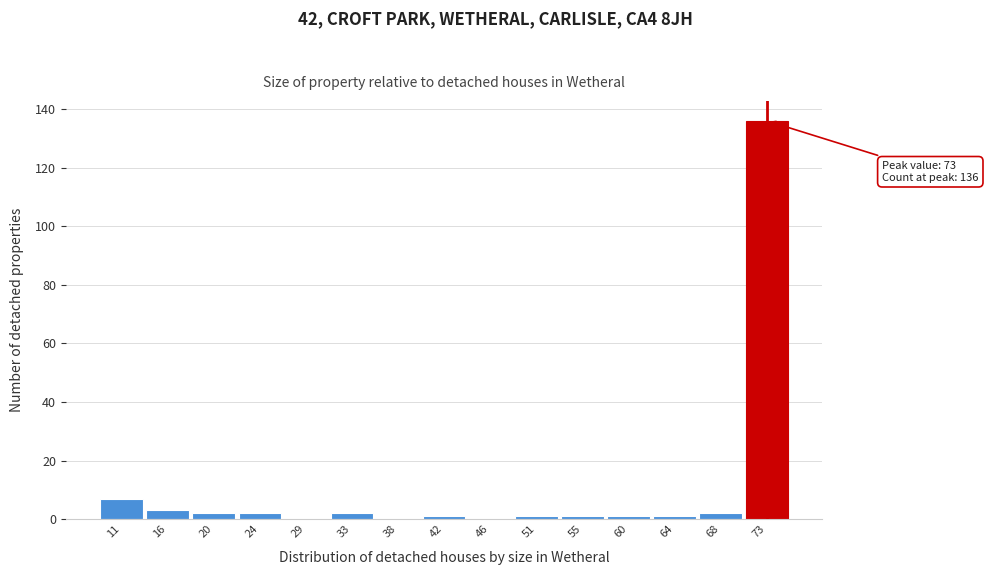

Over which range of the x-axis is the bar tallest?

70.6 to 75.0